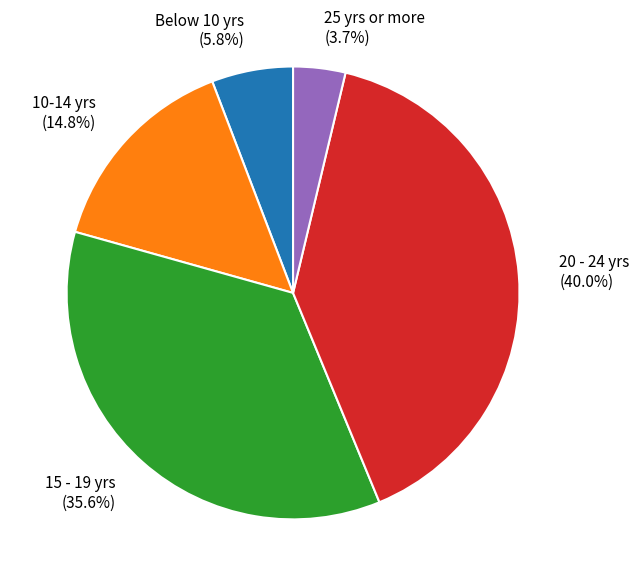

Rank the categories by value from highest to lowest.

20 - 24 yrs, 15 - 19 yrs, 10-14 yrs, Below 10 yrs, 25 yrs or more